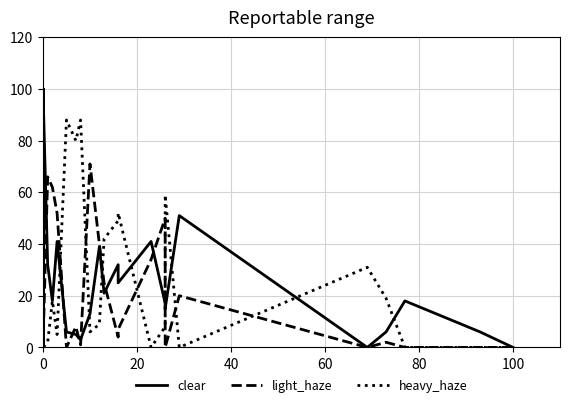

How many values in the heavy_haze series exceed 0?

19